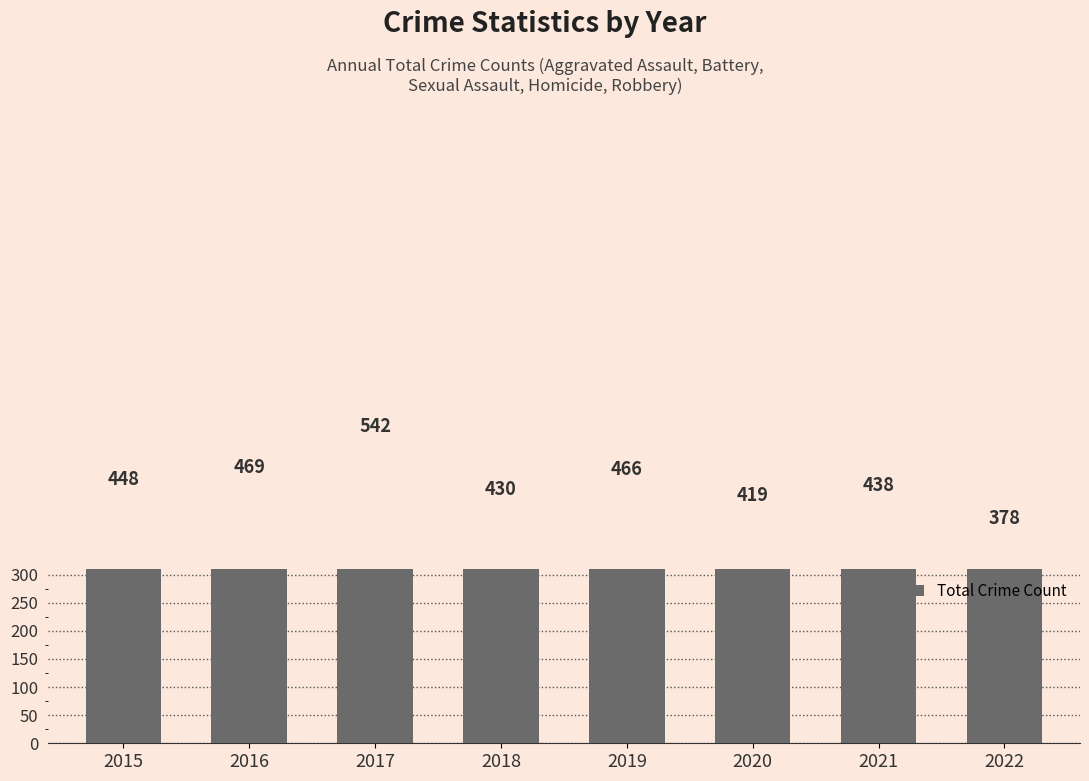

Is it true that the value at 2020 is 99?

False